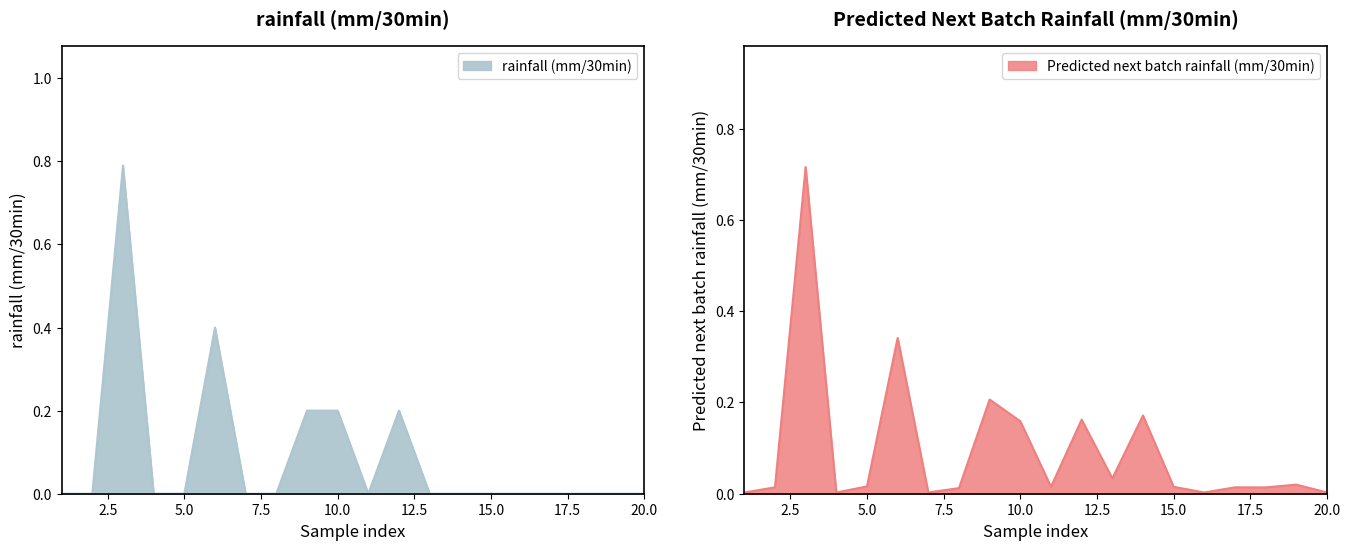

Count the number of categories in the chart.

20